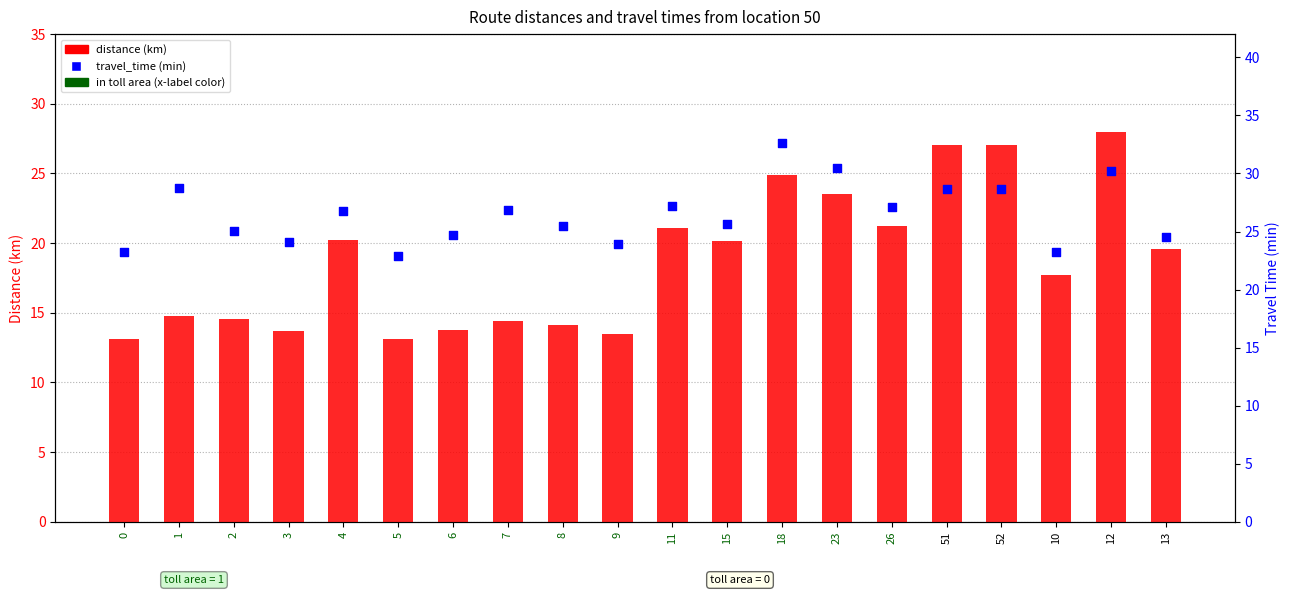

At how many categories does at least one series exceed 26?

10